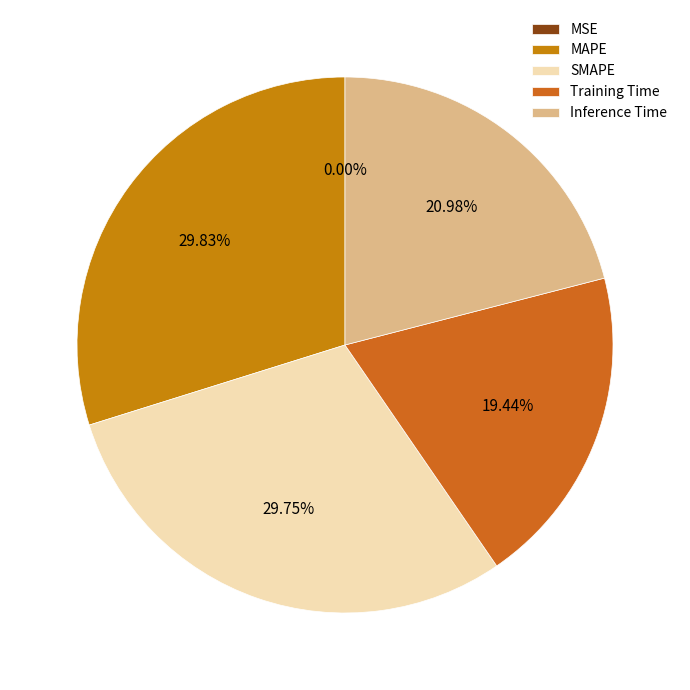

To the nearest percent, what is the difference between the MAPE and MSE slice percentages?

30%